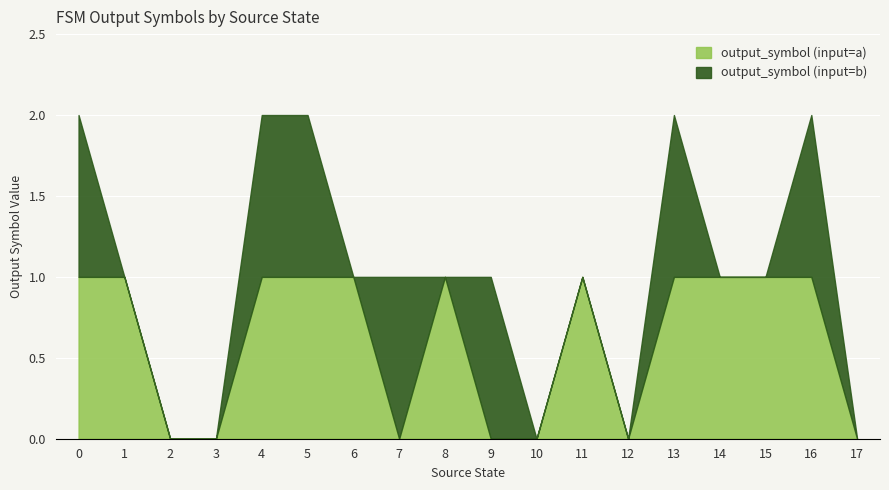

Is it true that output_symbol (input=a) equals 1 at 16?

True